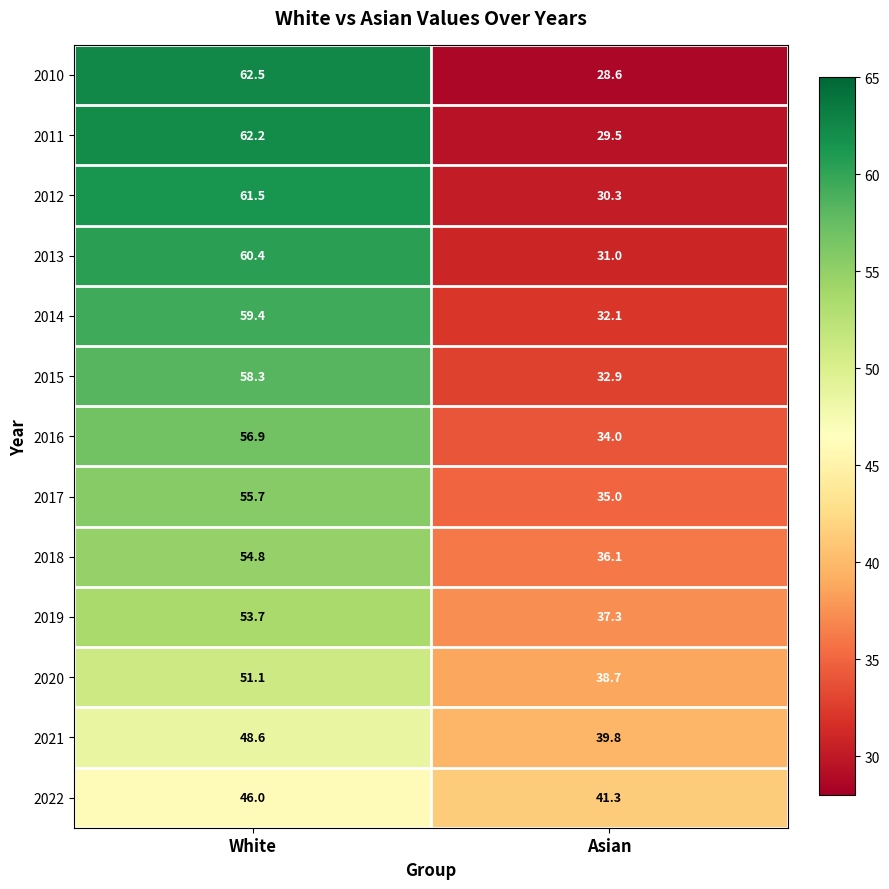

What is the approximate value of 2016 at Asian?

34.0